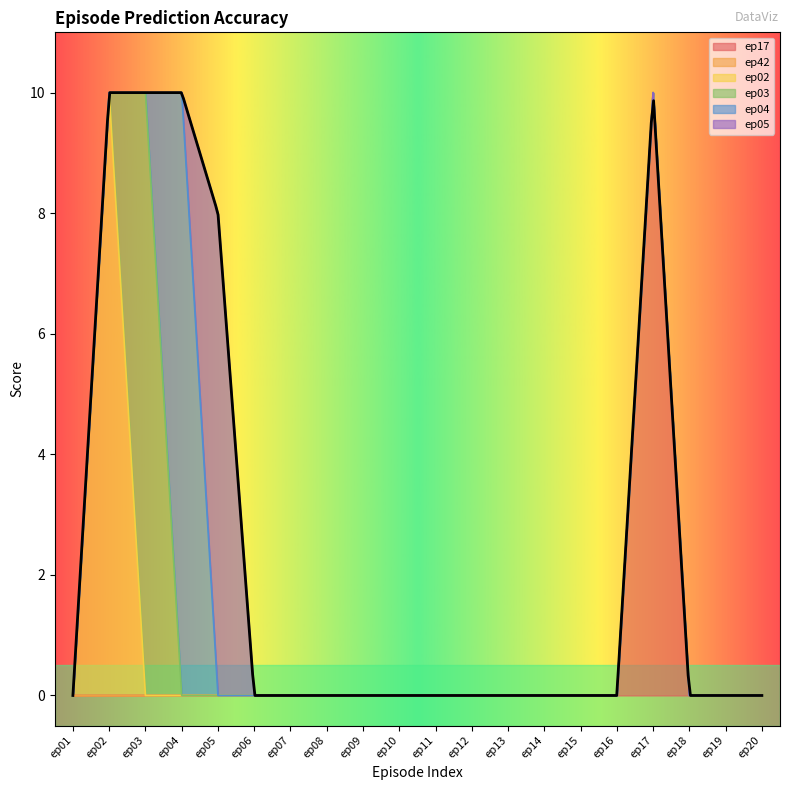

How many interior local peaks does the ep02 series have?

1